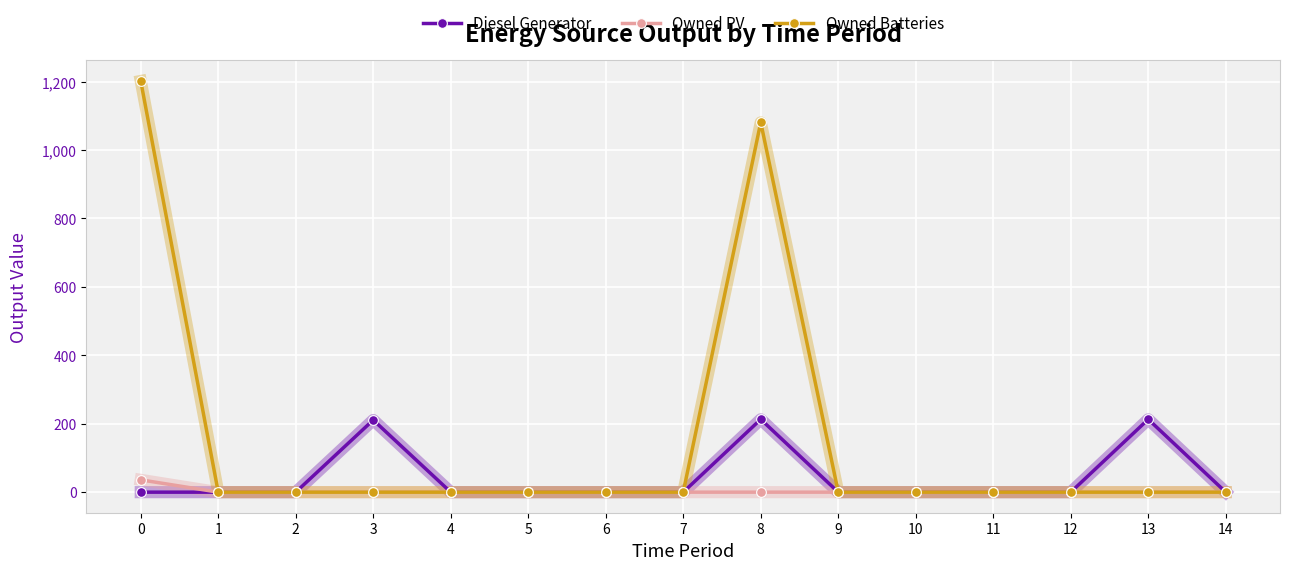

Which series has the widest spread of values?

Owned Batteries